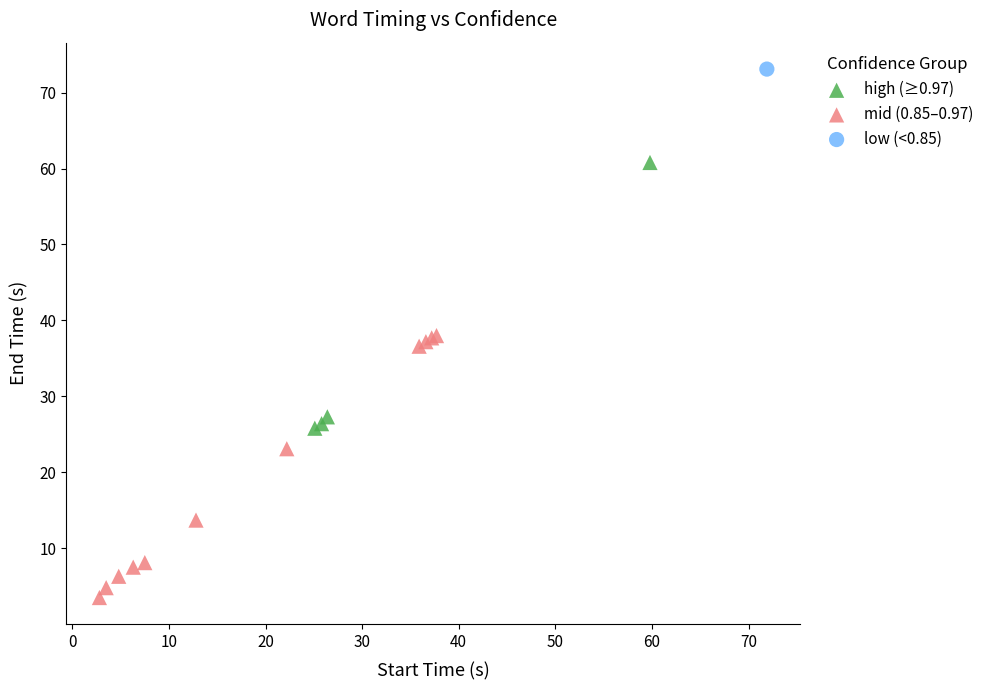

What are all the series names shown in the legend?

high (≥0.97), mid (0.85–0.97), low (<0.85)